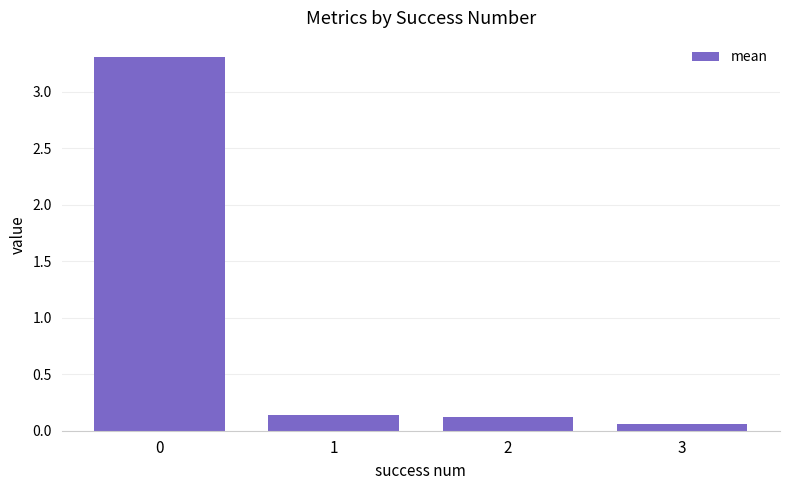

What is the maximum value shown in the chart?

3.3